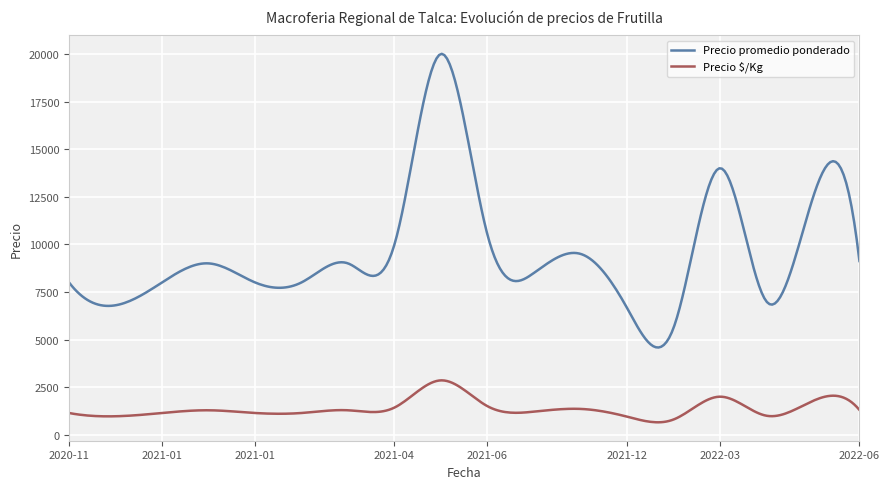

Which series has the widest spread of values?

Precio promedio ponderado